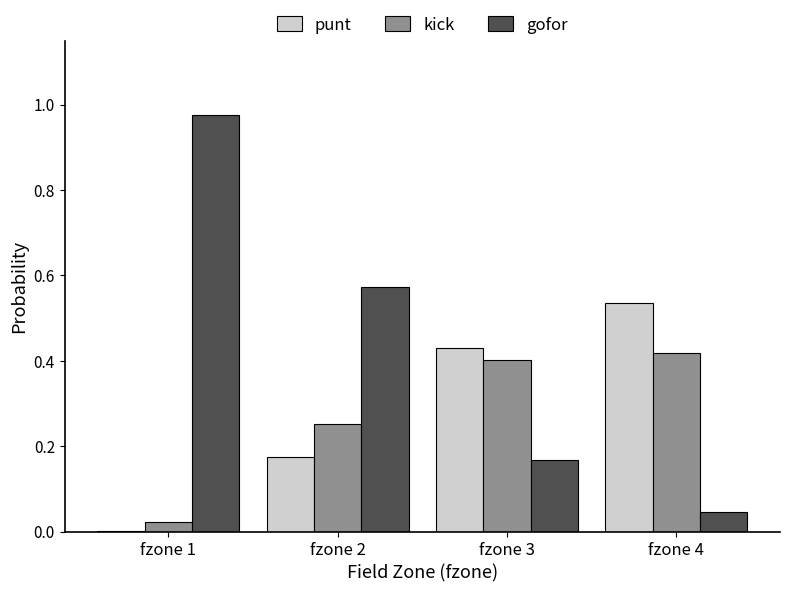

What are all the series names shown in the legend?

punt, kick, gofor